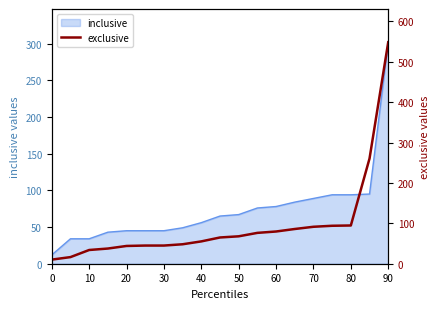

What is the difference between the maximum and minimum values?

538.4